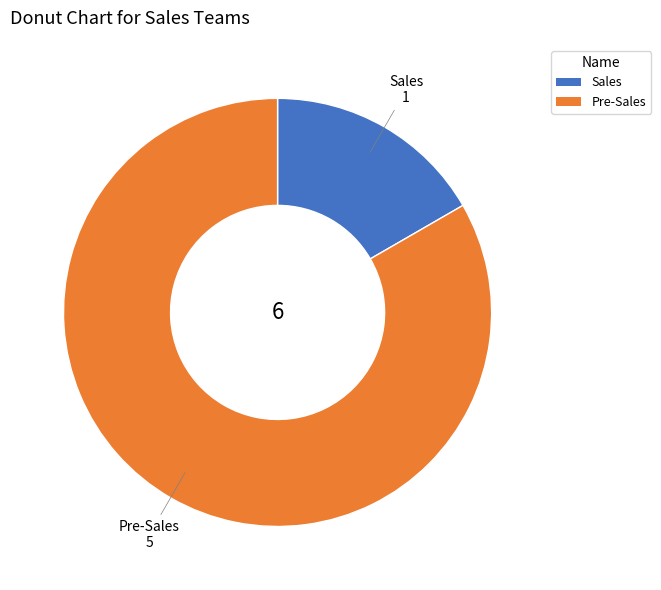

Is the sum of Sales and Pre-Sales greater than half?

Yes